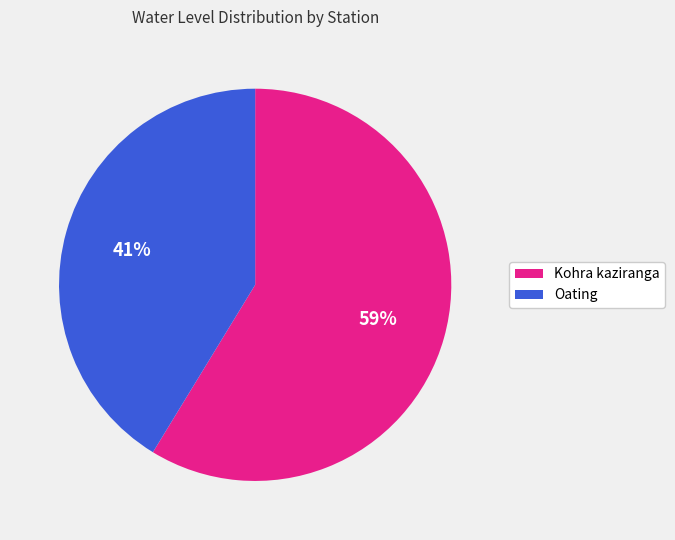

Approximately how many times larger is the value at Kohra kaziranga compared to Oating?

1.4